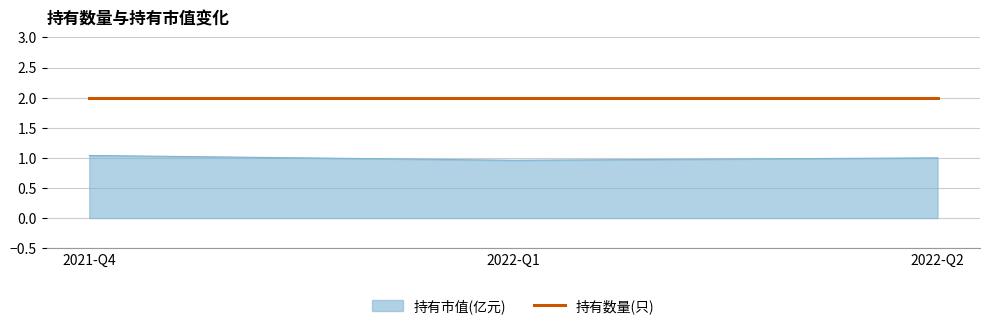

What is the maximum value for 持有数量(只)?

2.0